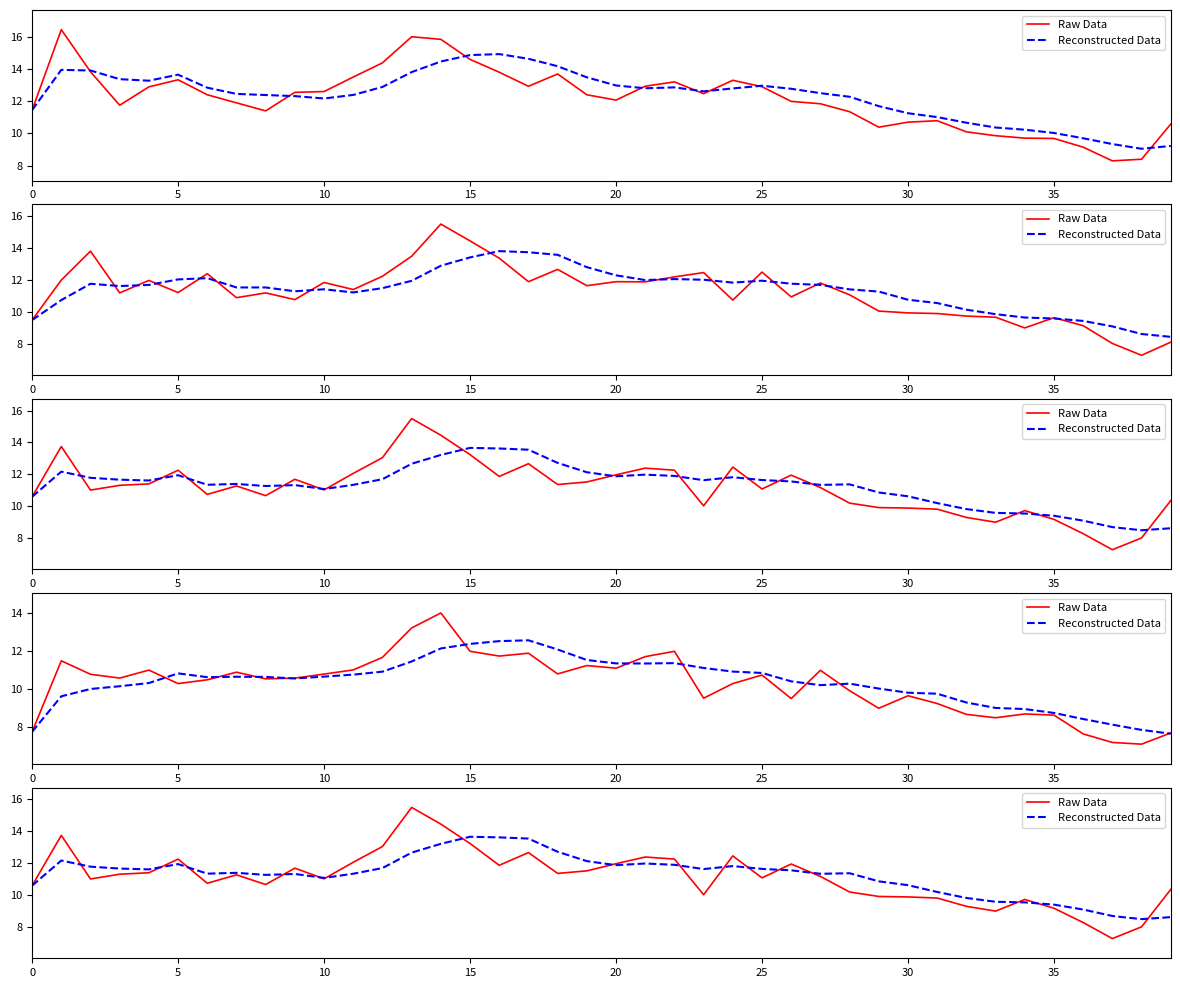

Which category has the lowest value in the Reconstructed Data series?

38